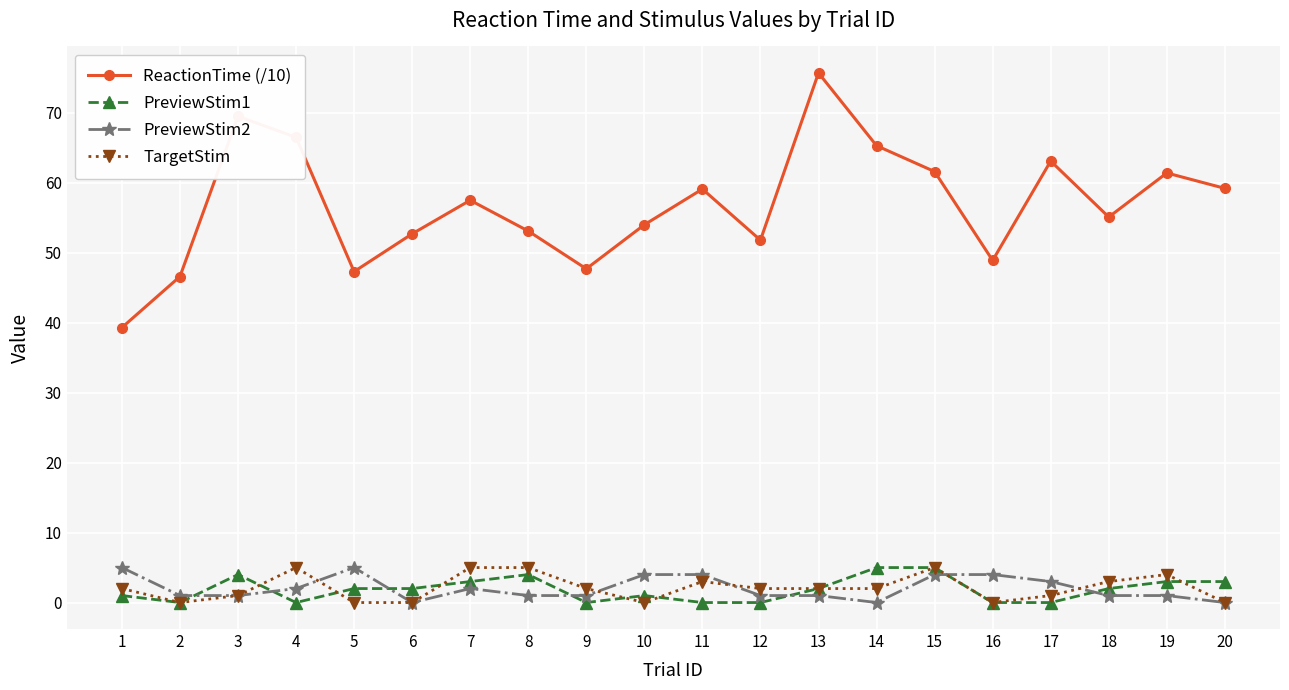

What is the difference between the maximum and minimum values in the PreviewStim1 series?

5.0